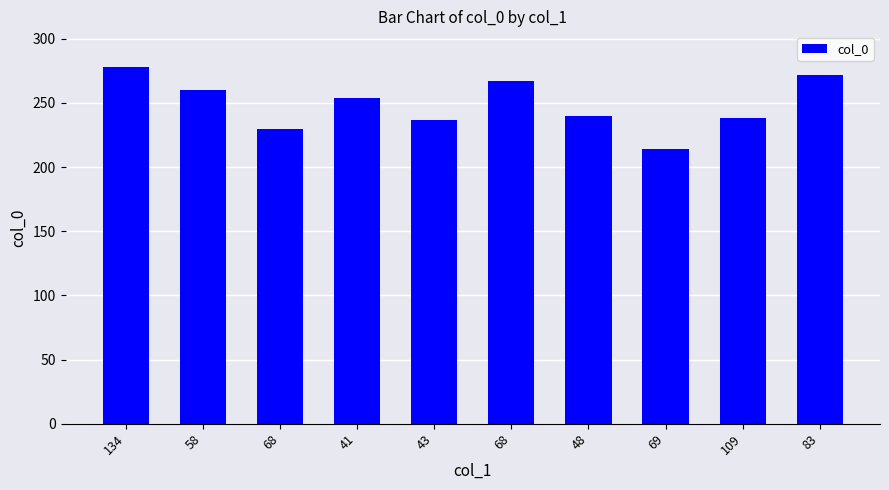

How many series are shown in this chart?

1